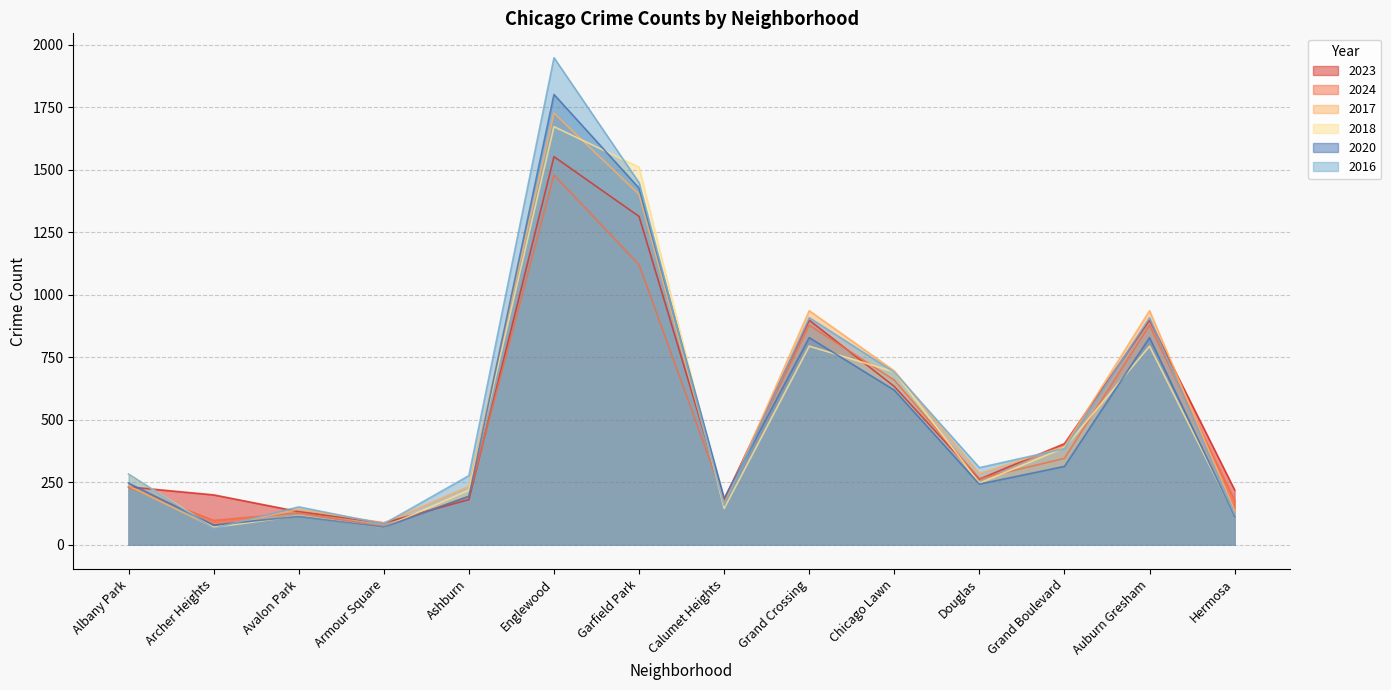

Which series changed the most between Armour Square and Douglas?

2016